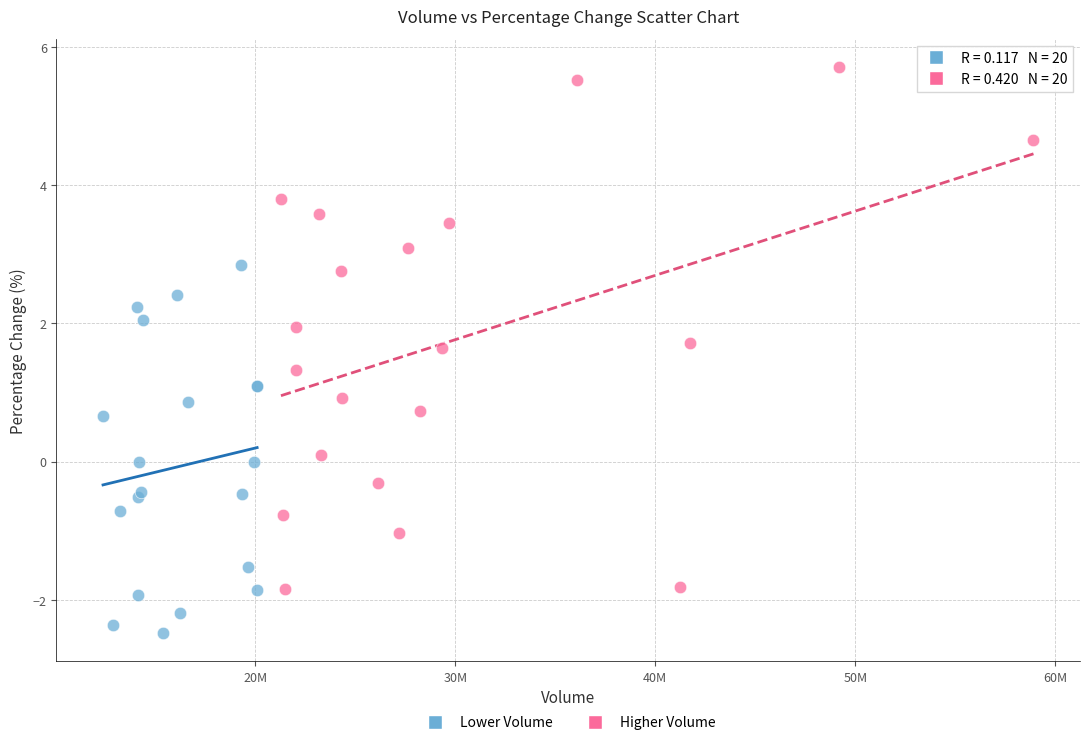

Which series reaches the maximum Y coordinate?

Higher Volume